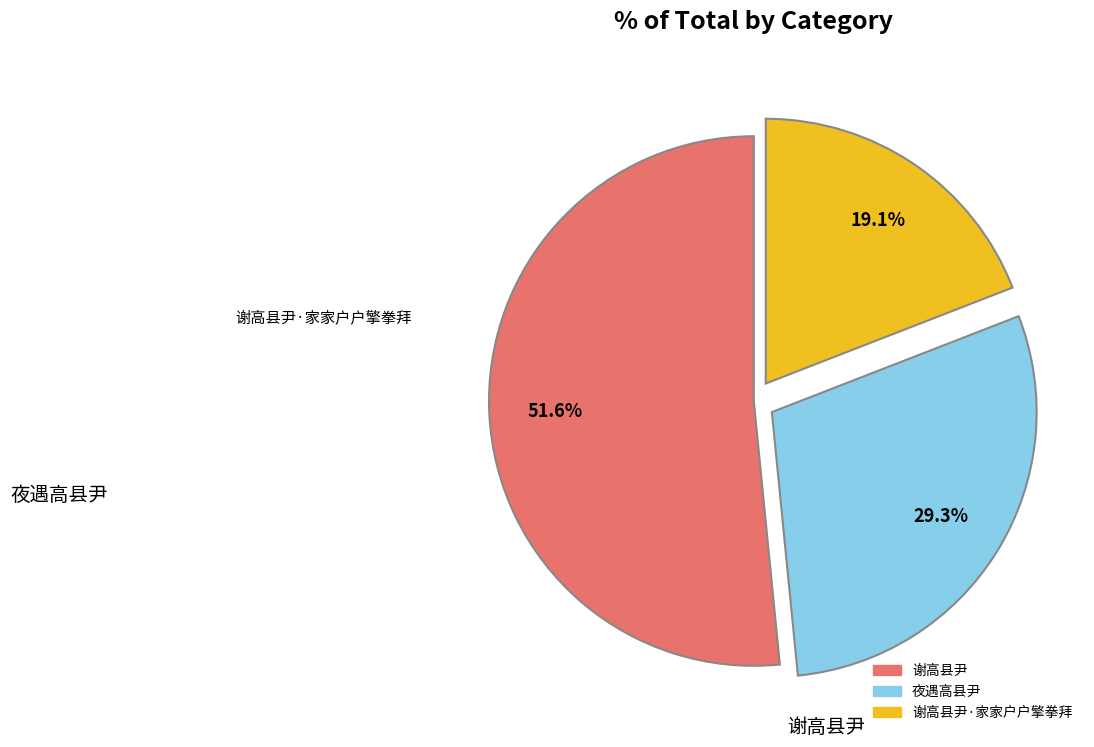

Does 谢高县尹 account for over 50% of the chart?

Yes